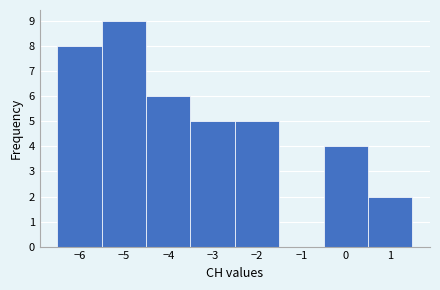

Reading left to right, transcribe this chart: for each bar, give the range it covers on the x-axis and its height. The values are not printed on the chart, so give them approximately, as read against the axis.

-6.5 to -5.5: 8
-5.5 to -4.5: 9
-4.5 to -3.5: 6
-3.5 to -2.5: 5
-2.5 to -1.5: 5
-1.5 to -0.5: 0
-0.5 to 0.5: 4
0.5 to 1.5: 2